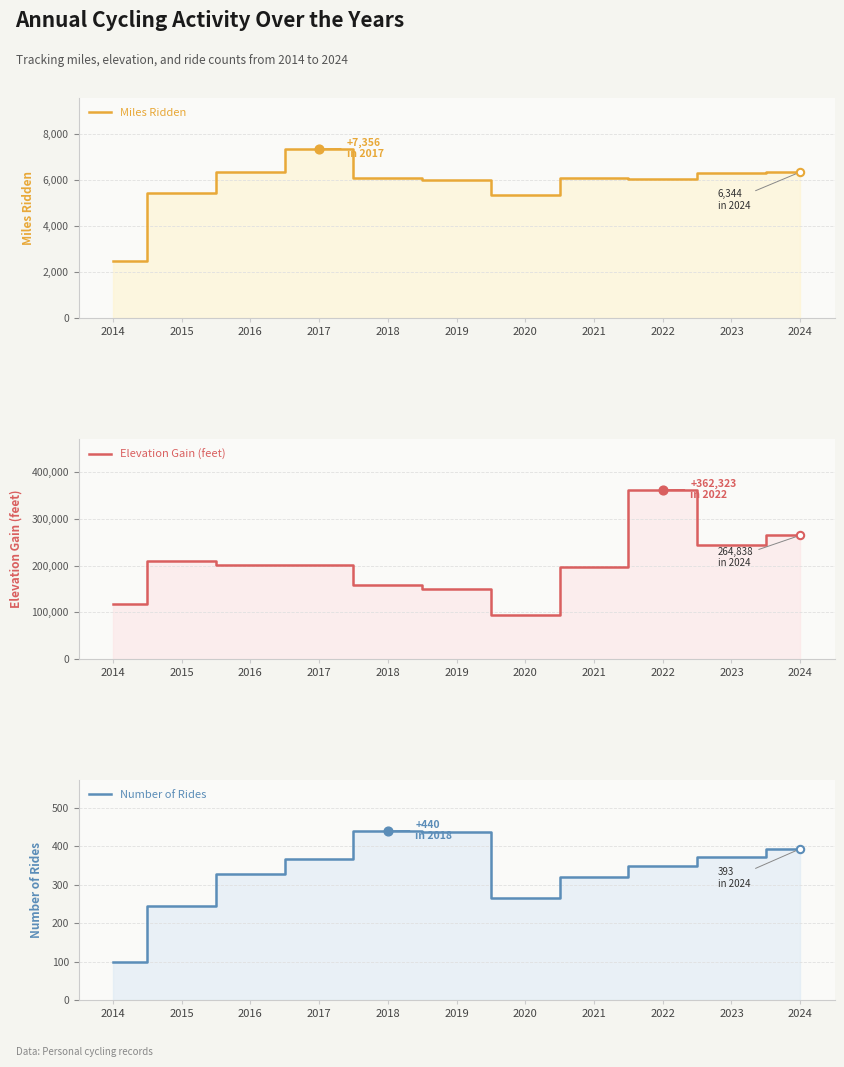

At which category is the sum across all series the highest?

2022